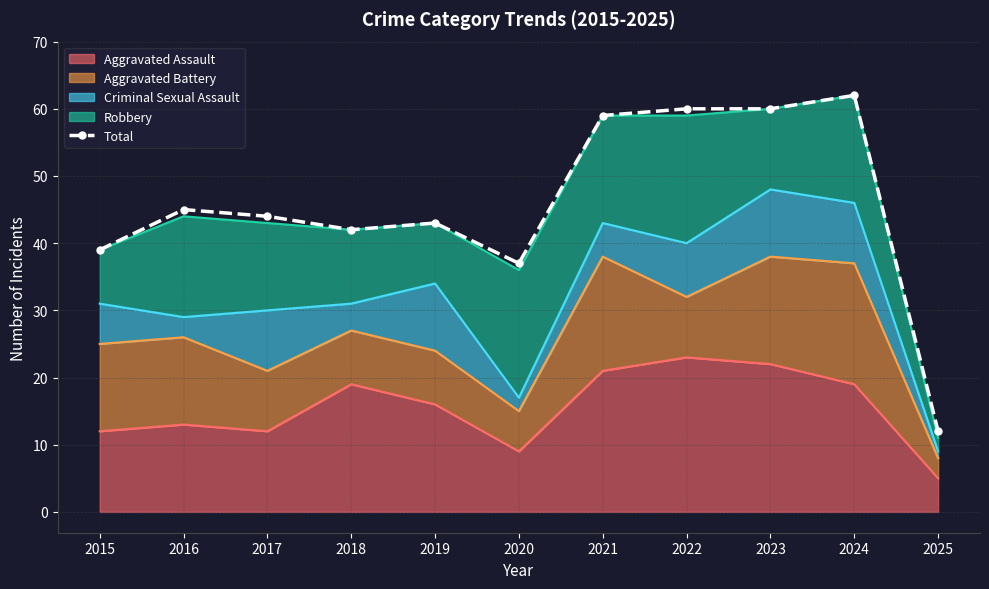

Rank the categories by value from highest to lowest.

2024, 2022, 2023, 2021, 2016, 2017, 2019, 2018, 2015, 2020, 2025